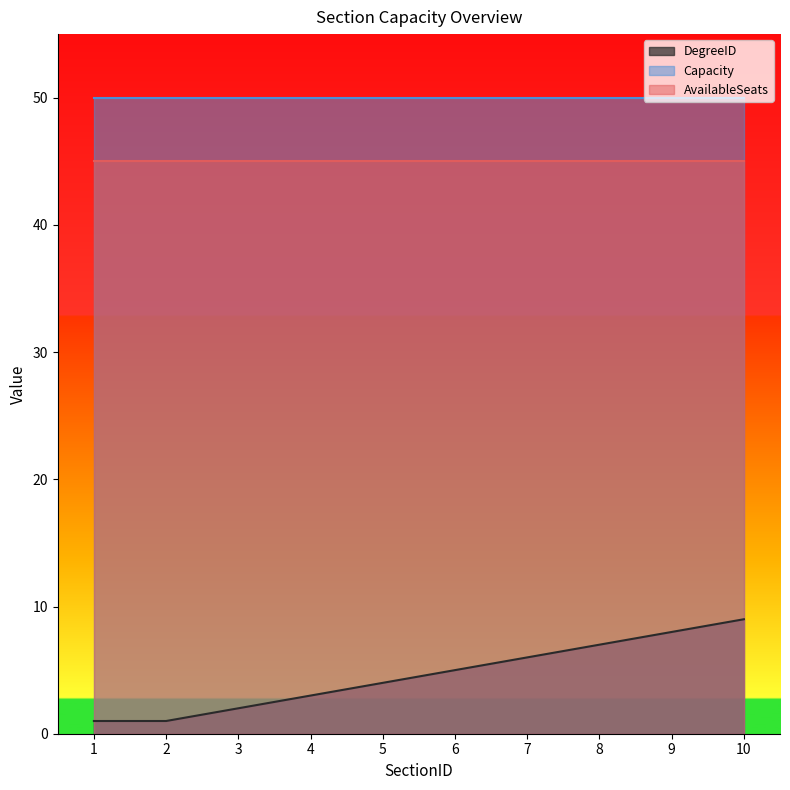

True or false: DegreeID has a value of 3 at 4.

True